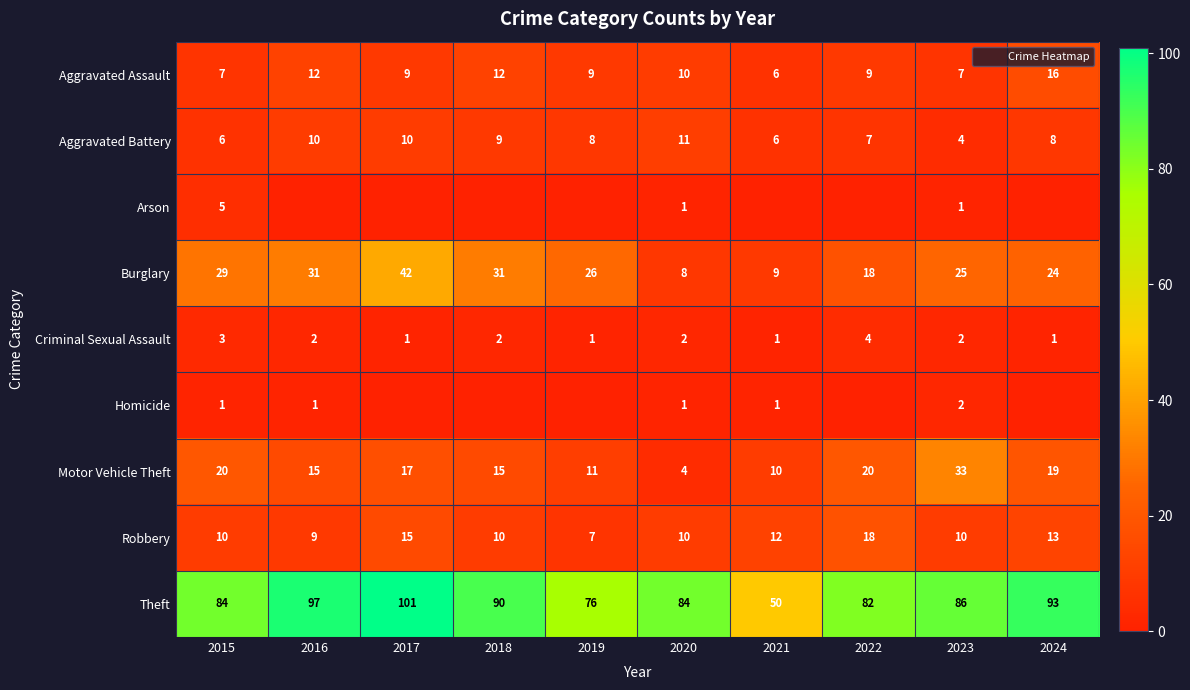

Which label corresponds to the largest value in the chart?

2017